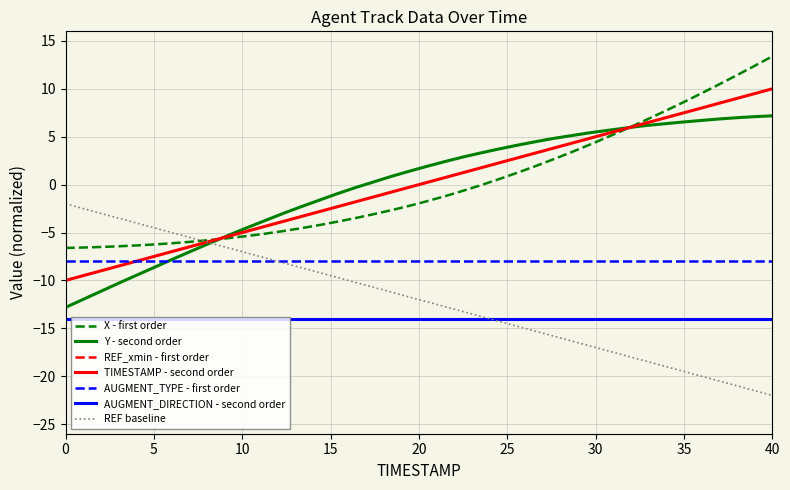

True or false: TIMESTAMP - second order and AUGMENT_DIRECTION - second order cross at least once.

False